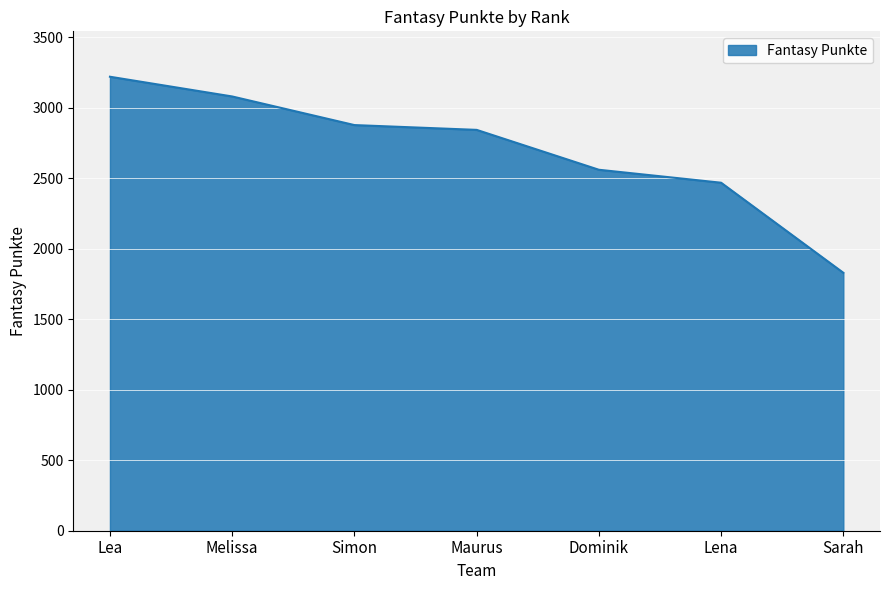

What position from the left is Simon?

3